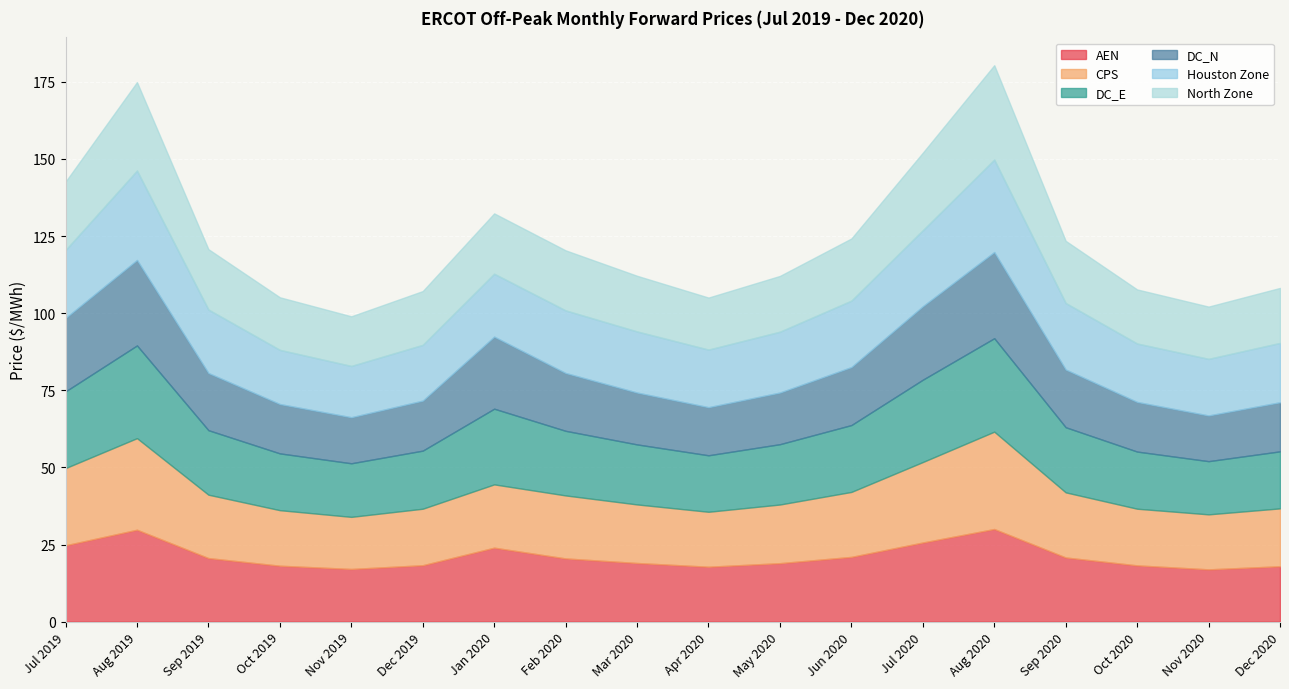

True or false: CPS has a value of 28.2 at Dec 2020.

False